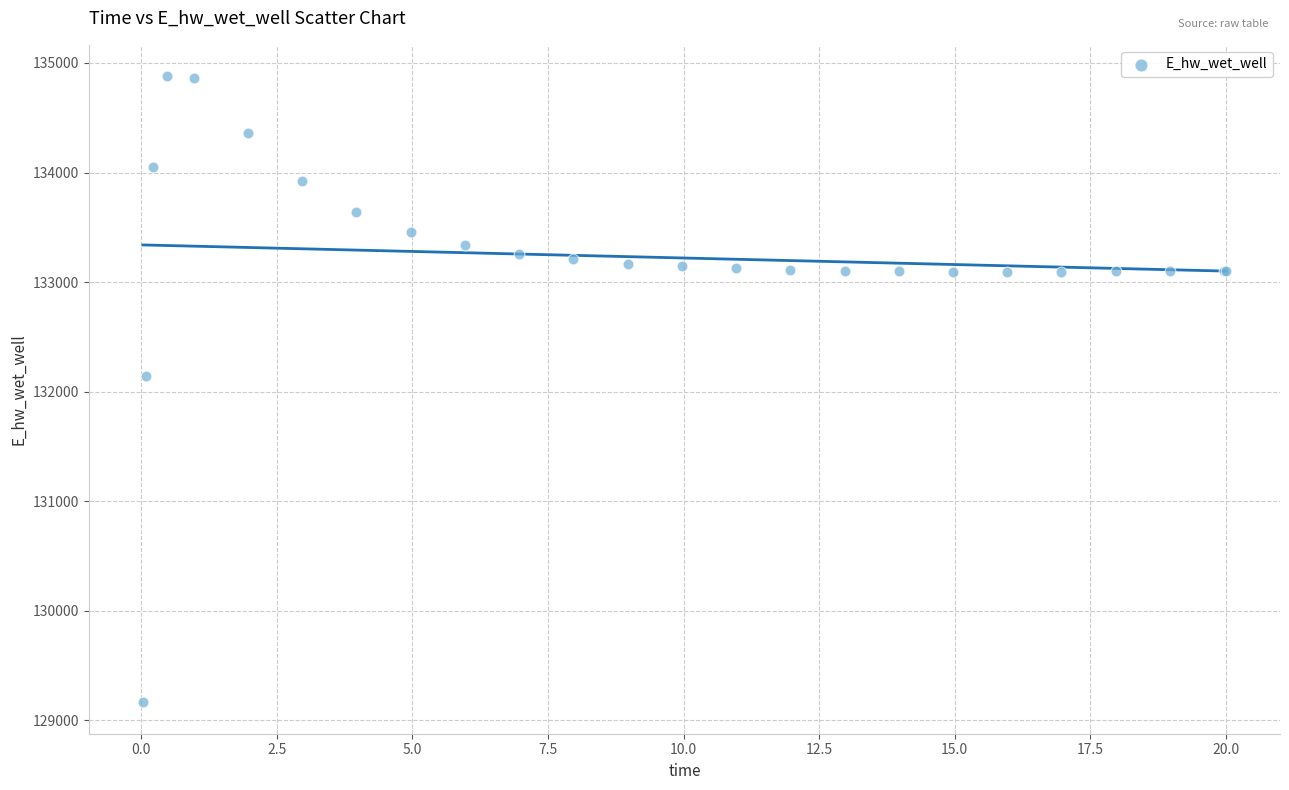

What Y value in the scatter plot is closest to 132021?

132146.6